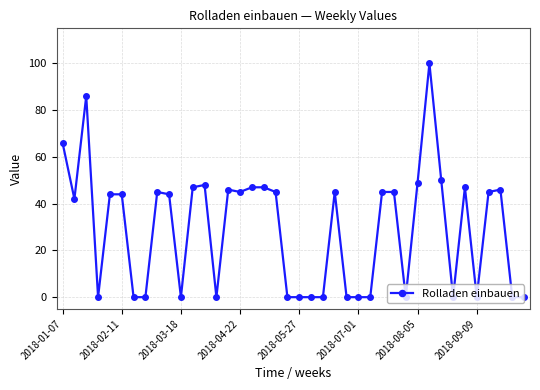

What is the greatest value displayed?

100